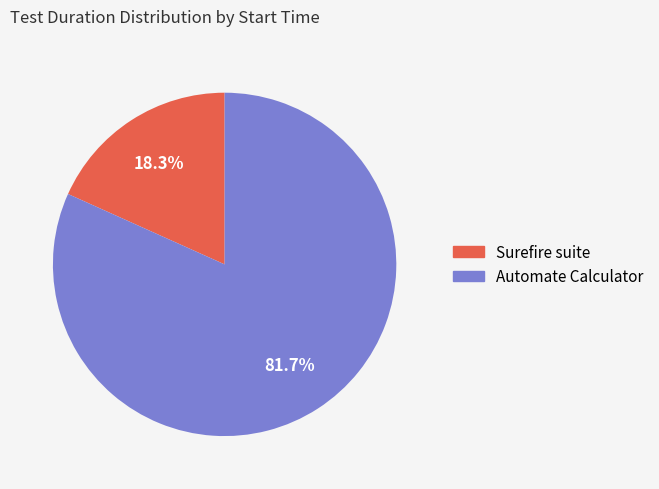

How many slices are in this pie chart?

2